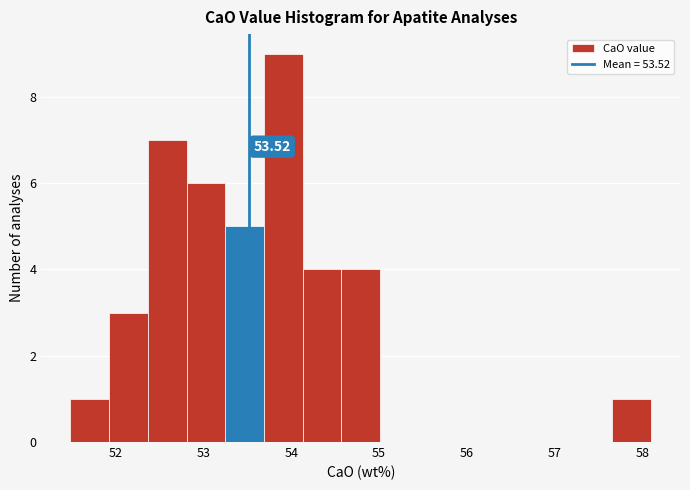

Which range on the x-axis has the tallest bar?

53.7 to 54.1